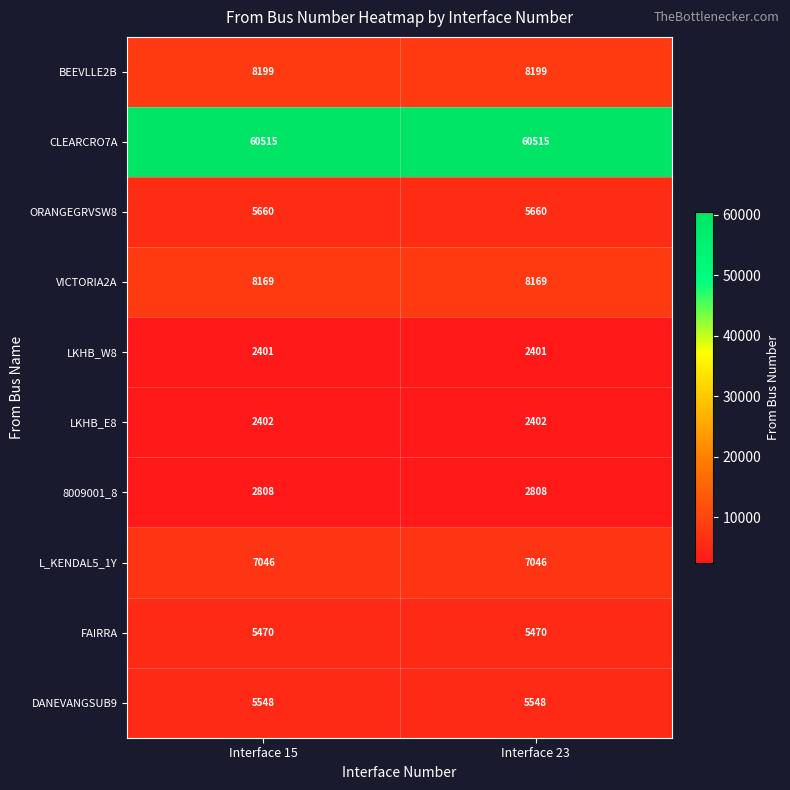

What value does the DANEVANGSUB9 series have at Interface 23?

5548